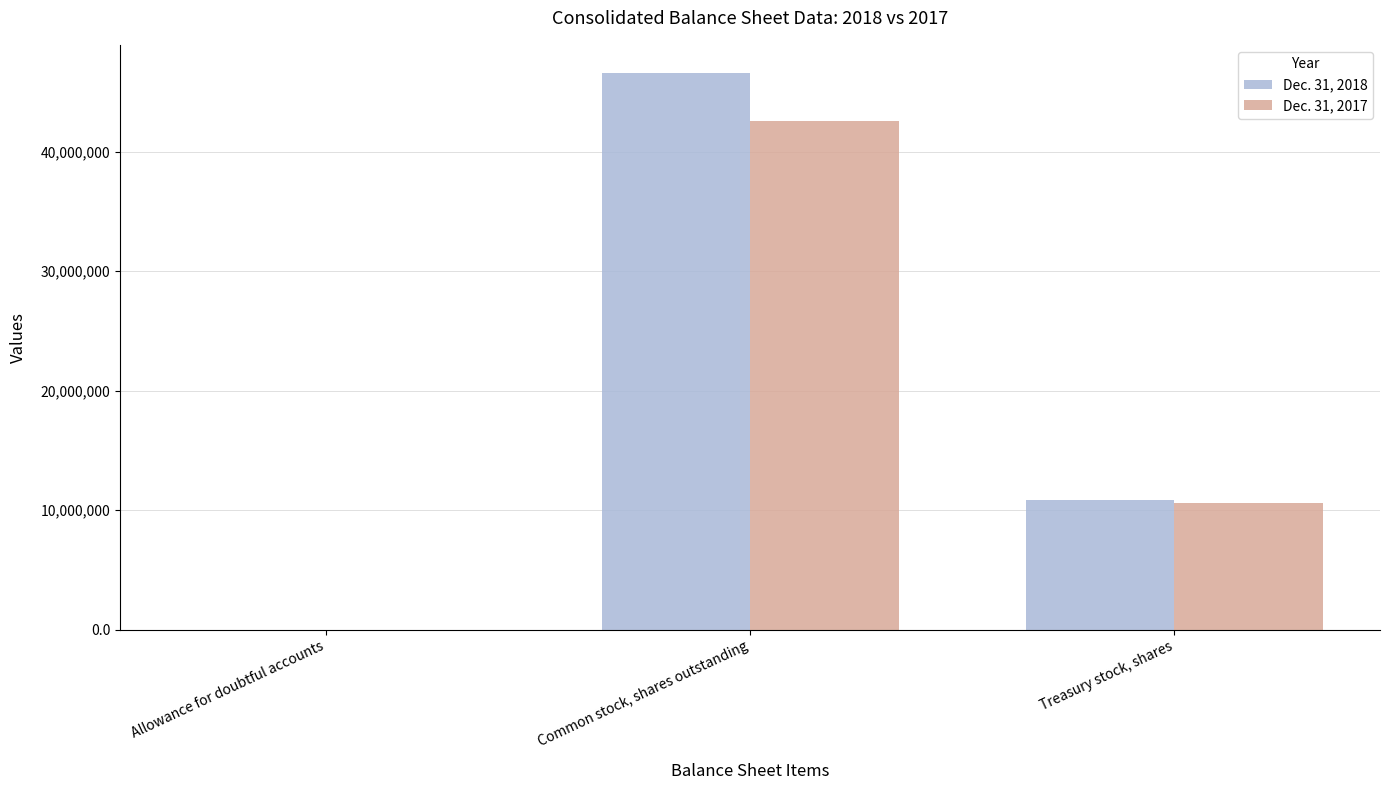

Which series changed the most between Common stock, shares outstanding and Treasury stock, shares?

Dec. 31, 2018